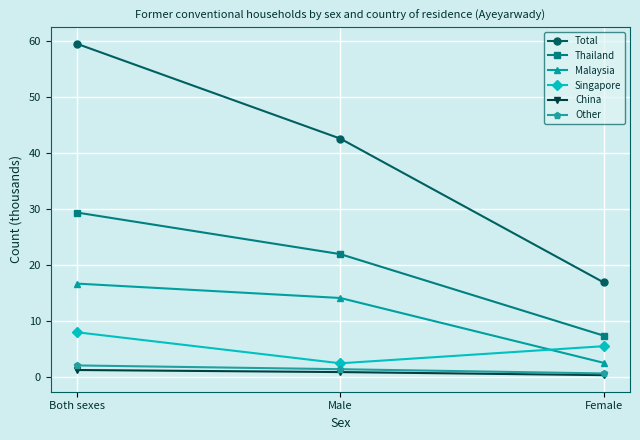

What is the difference between the Other values at Female and Both sexes?

1.4